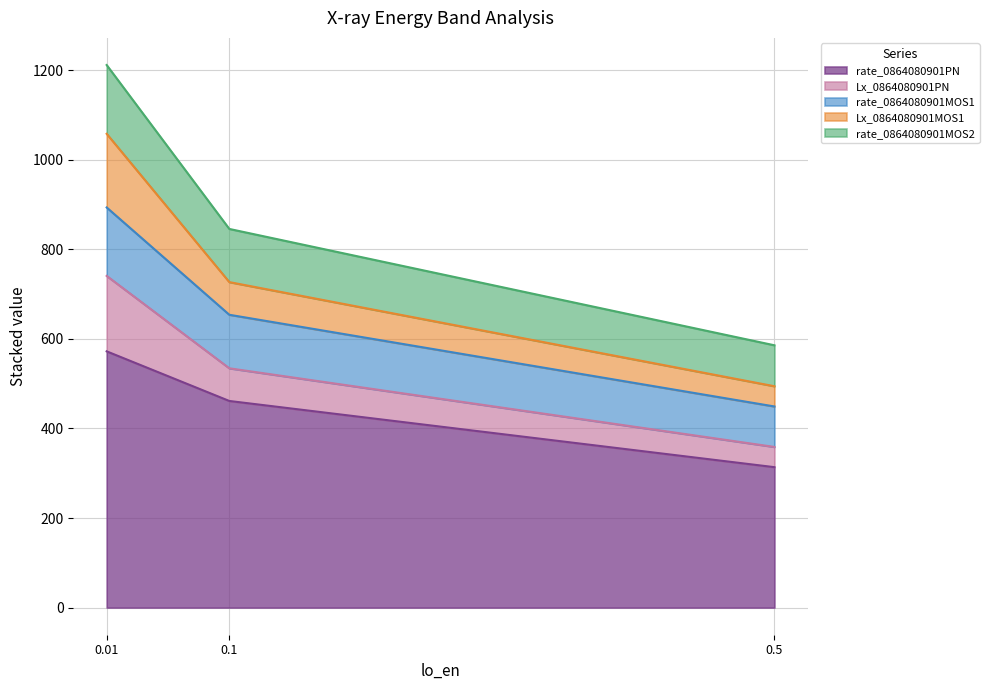

The value of rate_0864080901PN at 0.5 is 134.8. True or false?

False